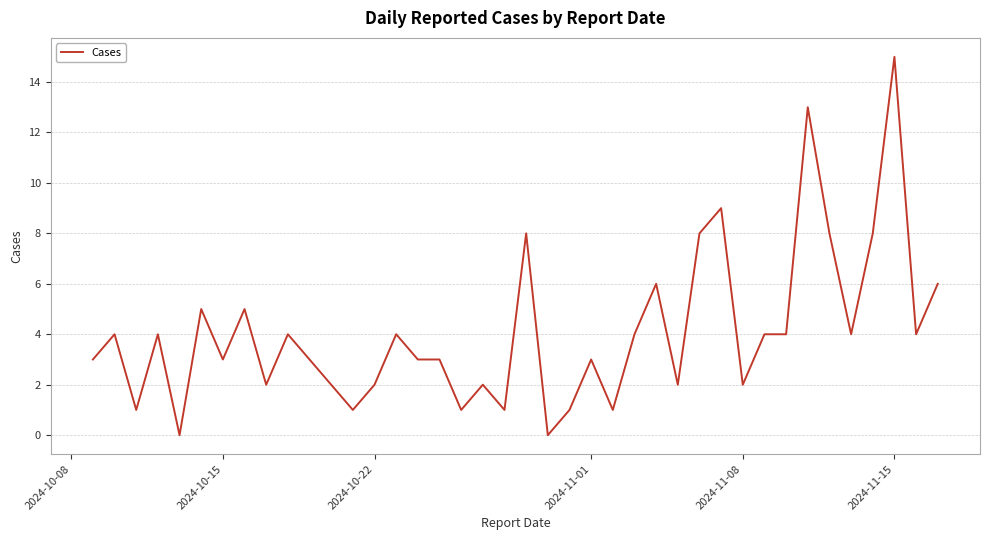

What is the difference between the maximum and minimum values?

15